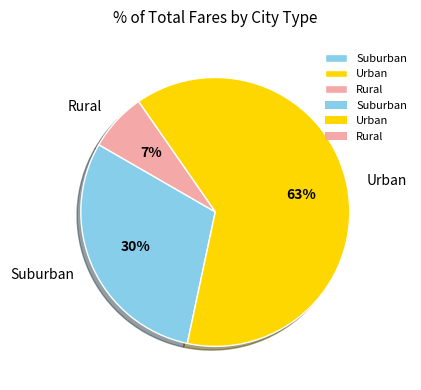

Which slice represents more than half of the pie?

Urban